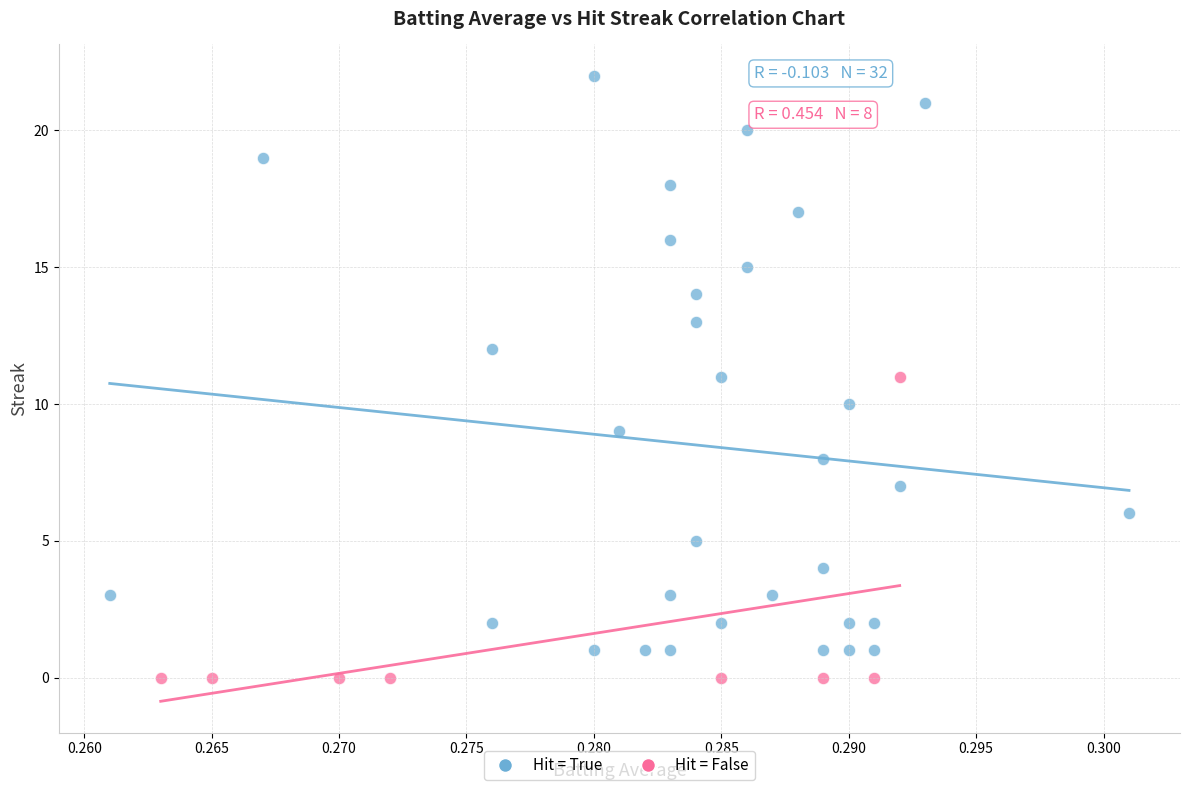

What are all the series names shown in the legend?

Hit = True, Hit = False